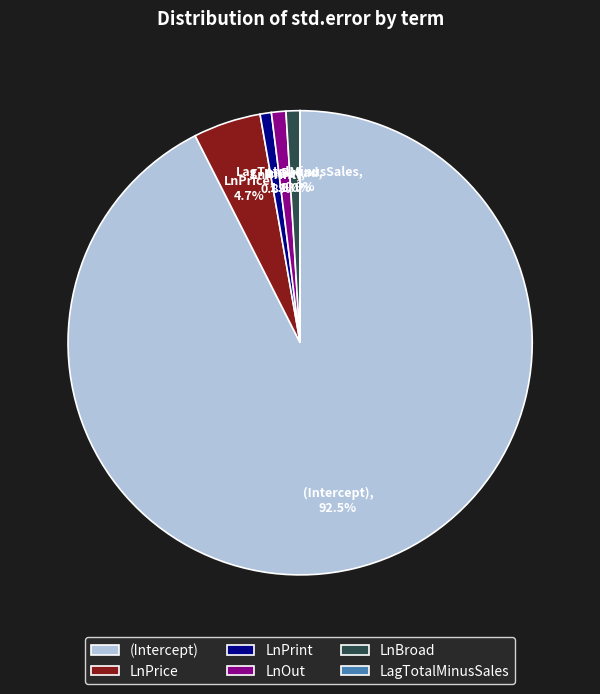

Which slice is the largest?

(Intercept)